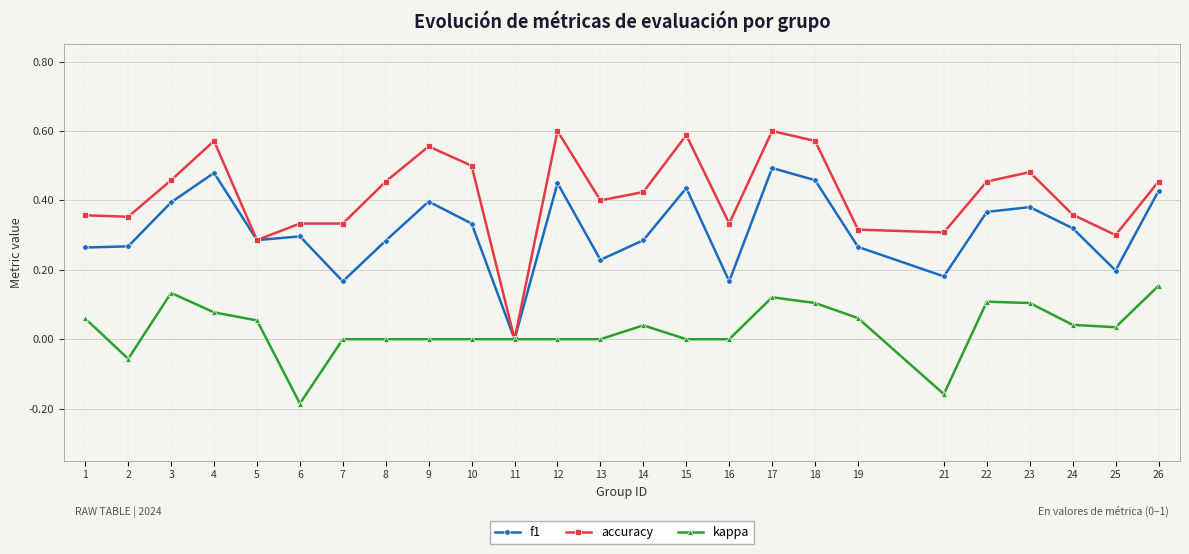

At which label does kappa first exceed 0?

1